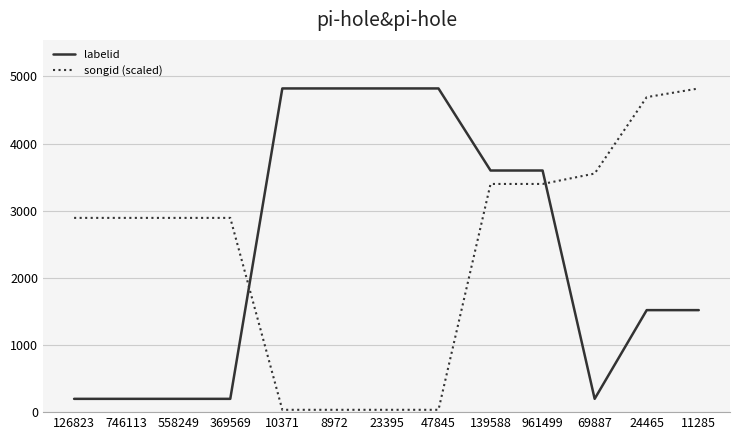

At which label does songid (scaled) first exceed 2892?

126823